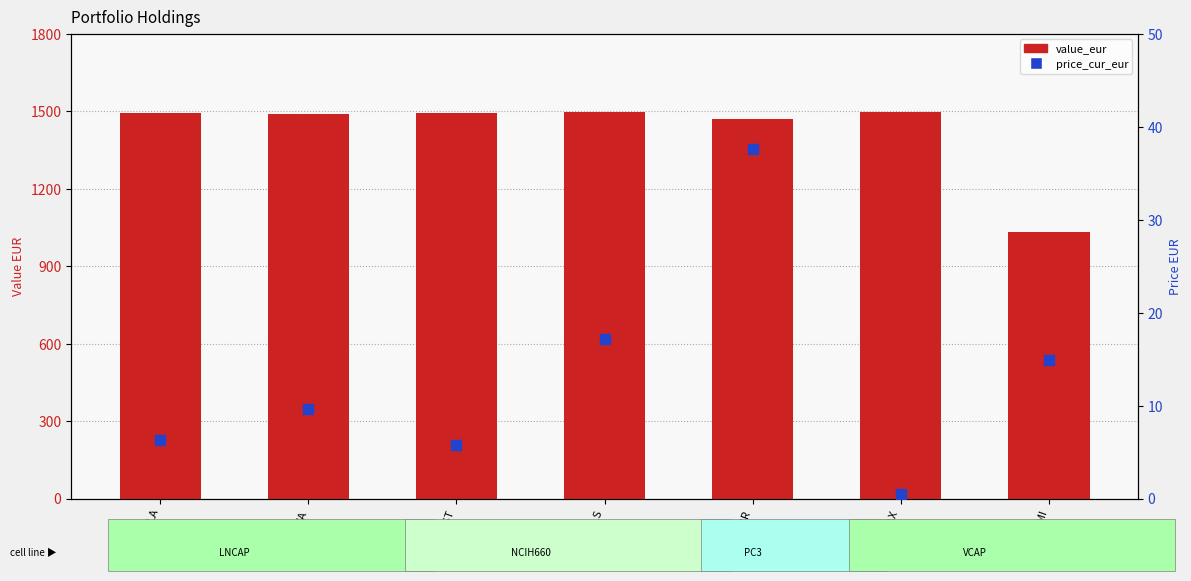

Which series has the largest total across all categories?

value_eur